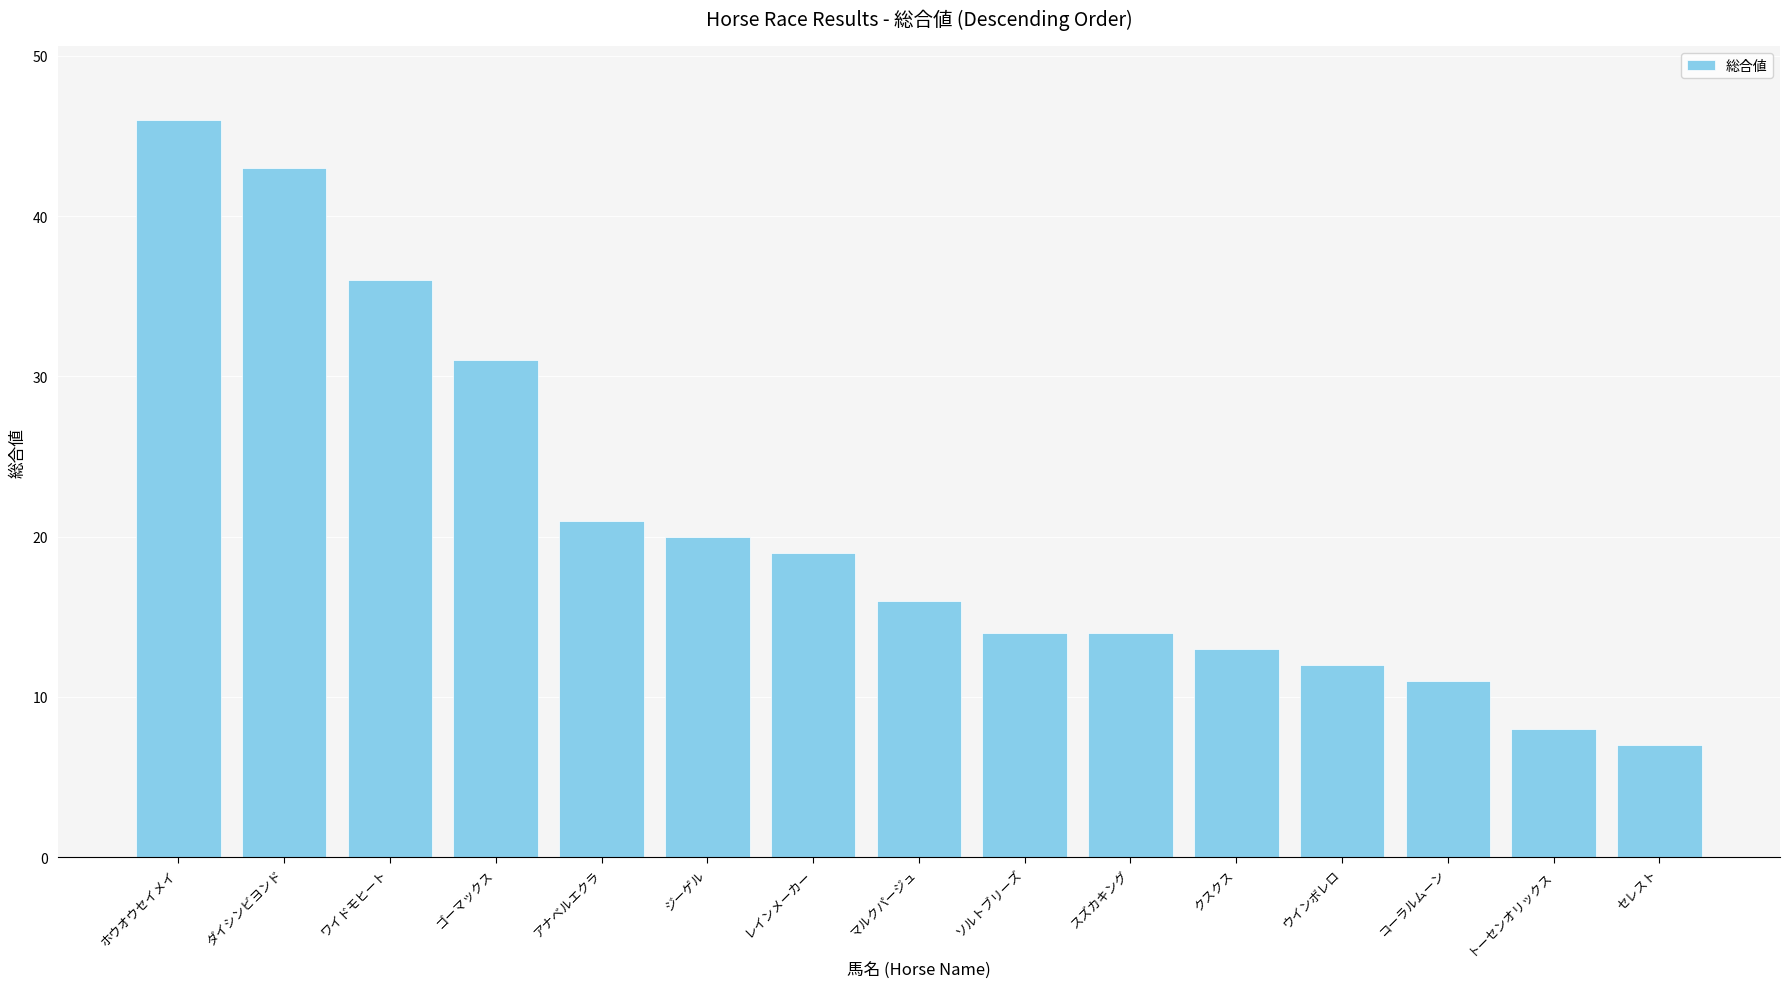

What is the change in value from ウインボレロ to セレスト?

-5